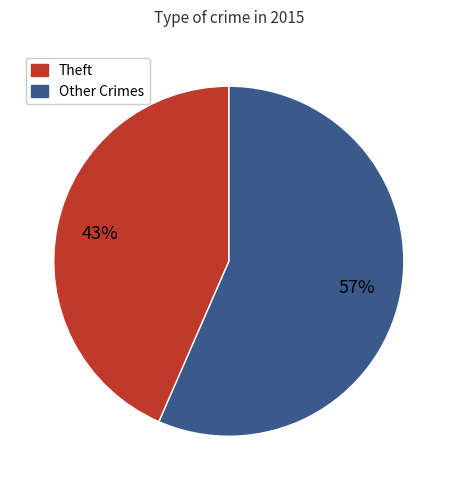

Is there any slice that represents more than half of the pie?

Yes